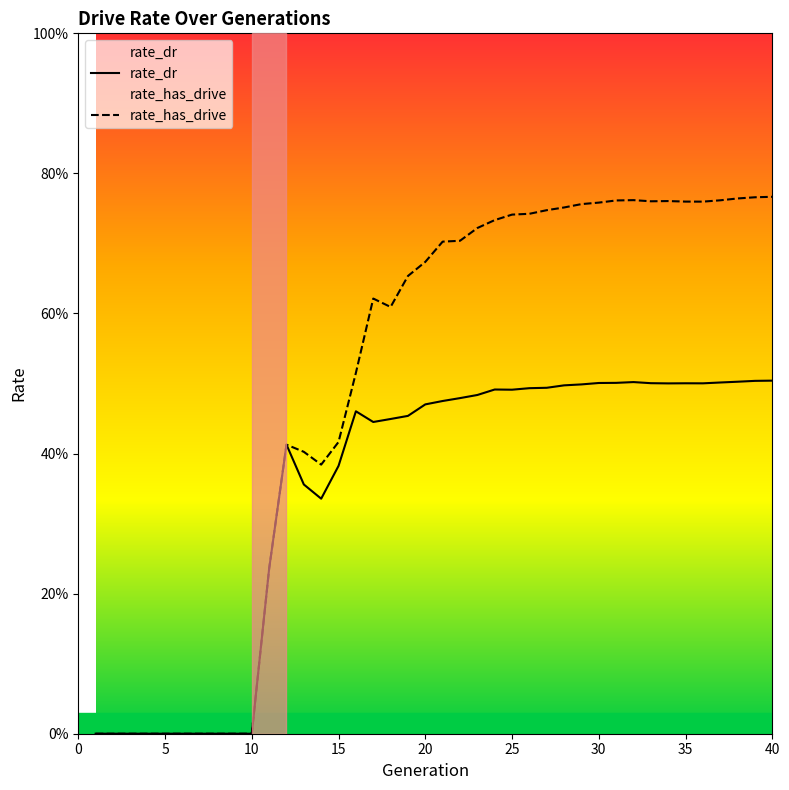

Rank the series by their maximum value, from highest to lowest.

rate_has_drive, rate_dr